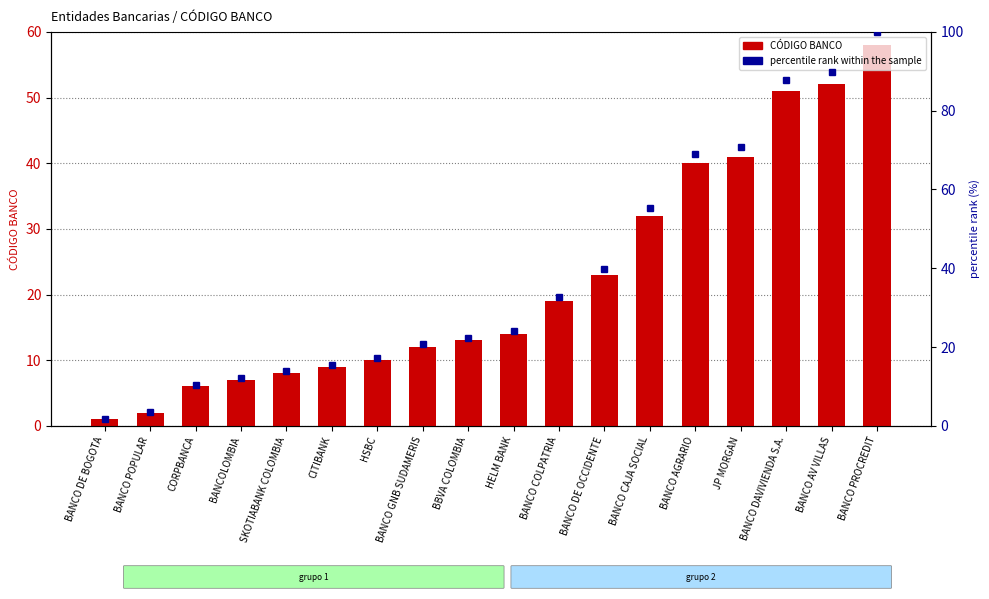

At which label does CÓDIGO BANCO reach its peak?

BANCO PROCREDIT